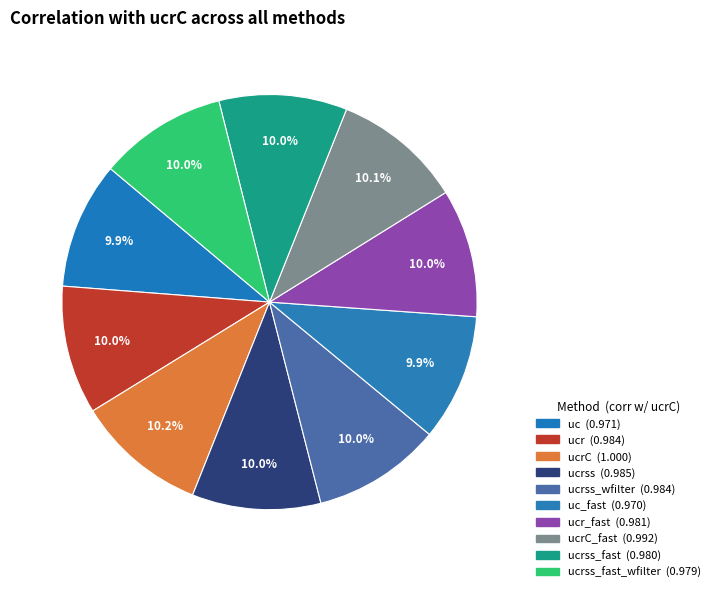

How many segments does this pie chart have?

10